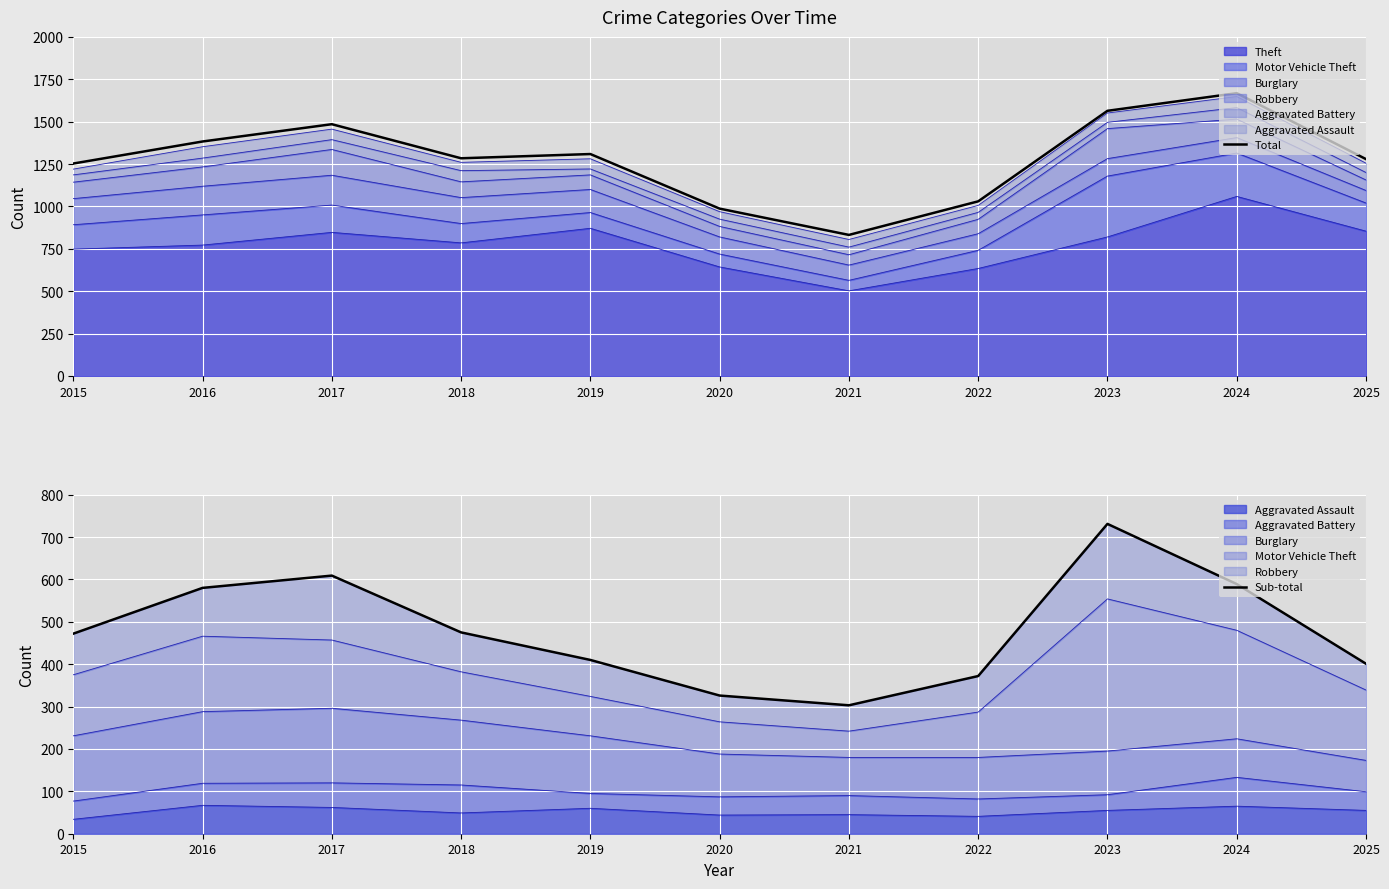

Is it true that Total equals 623 at 2017?

False